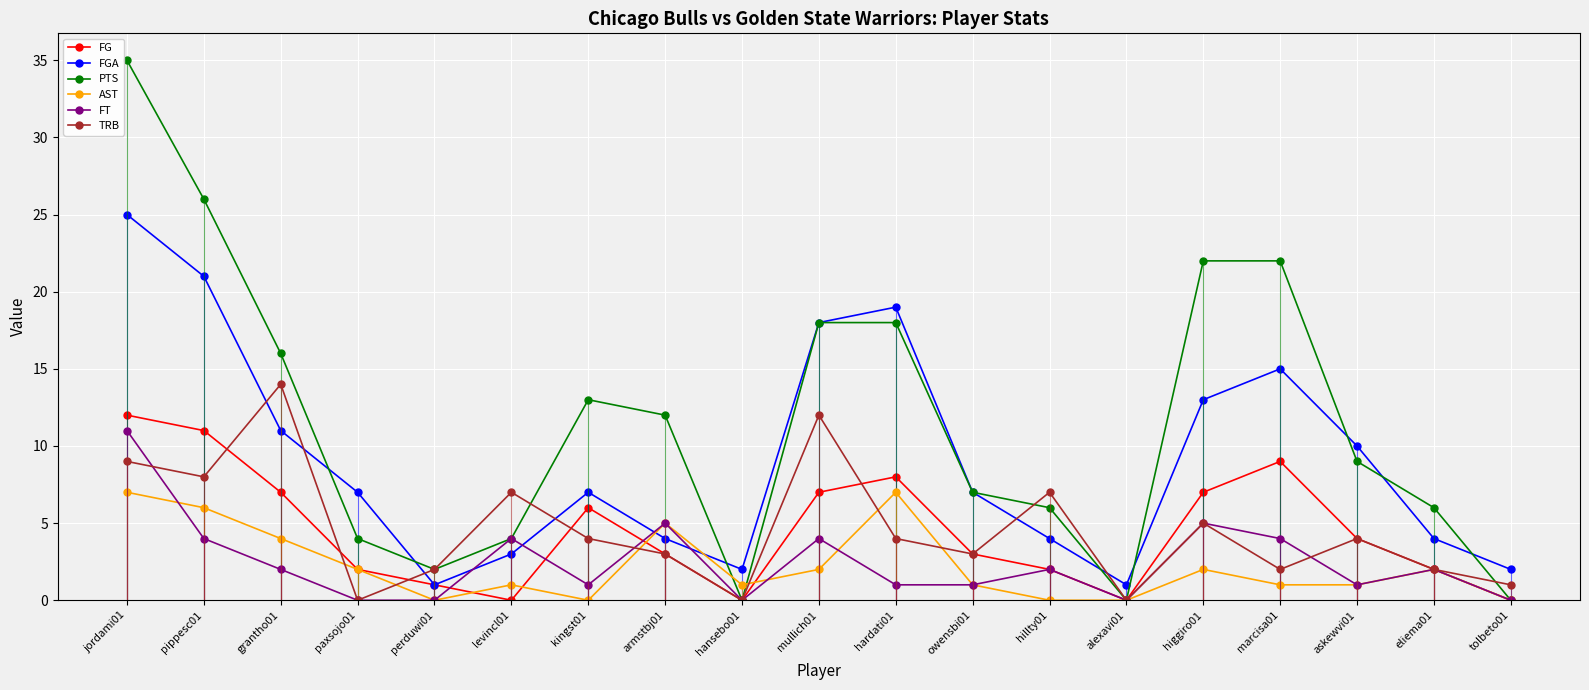

Where do AST and TRB first cross each other?

grantho01 and paxsojo01